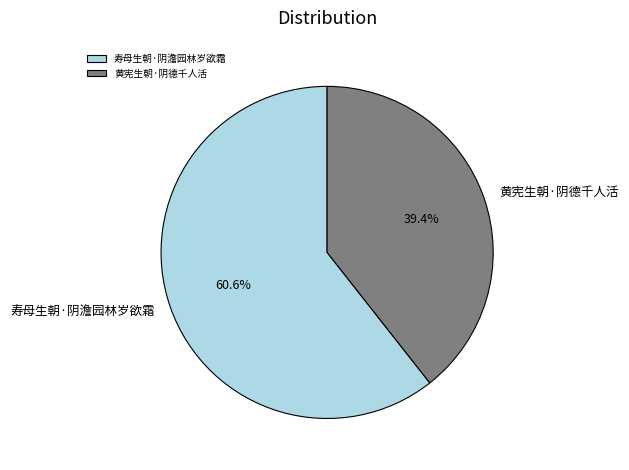

Is there a majority slice in this chart?

Yes